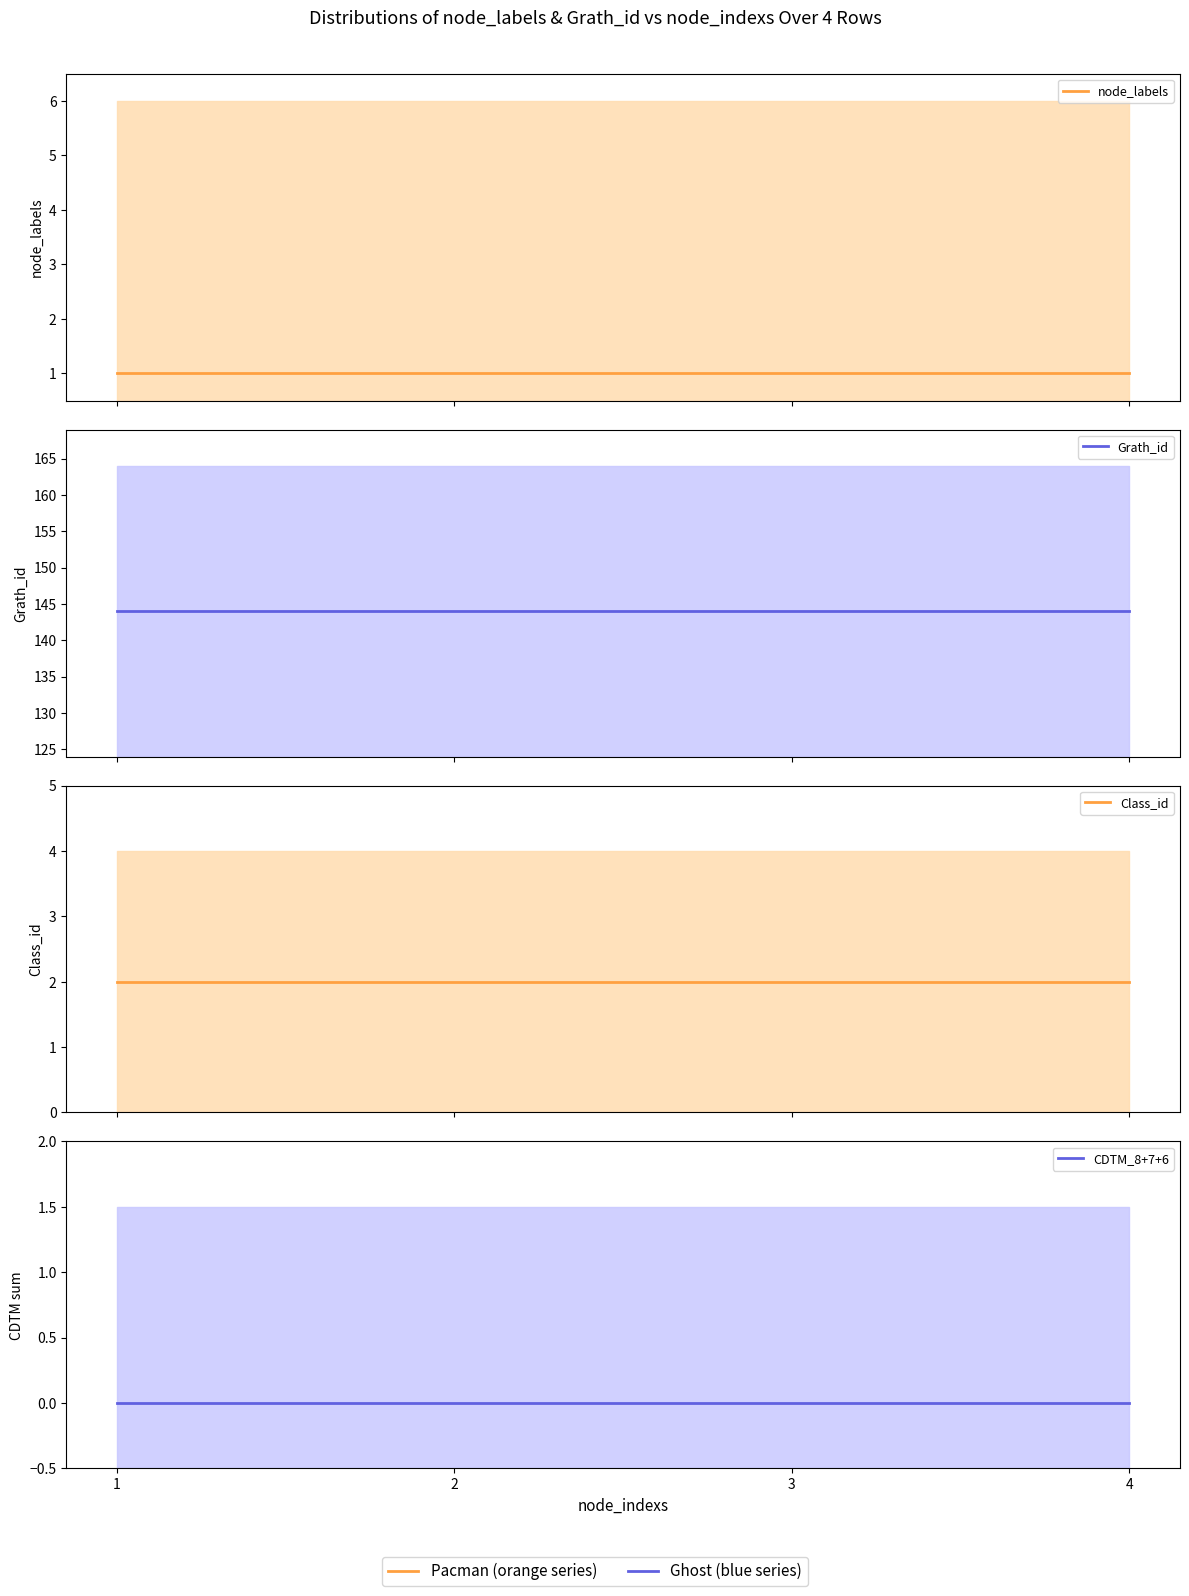

List the series in order of their peak value, highest first.

Grath_id, Class_id, node_labels, CDTM_8+7+6